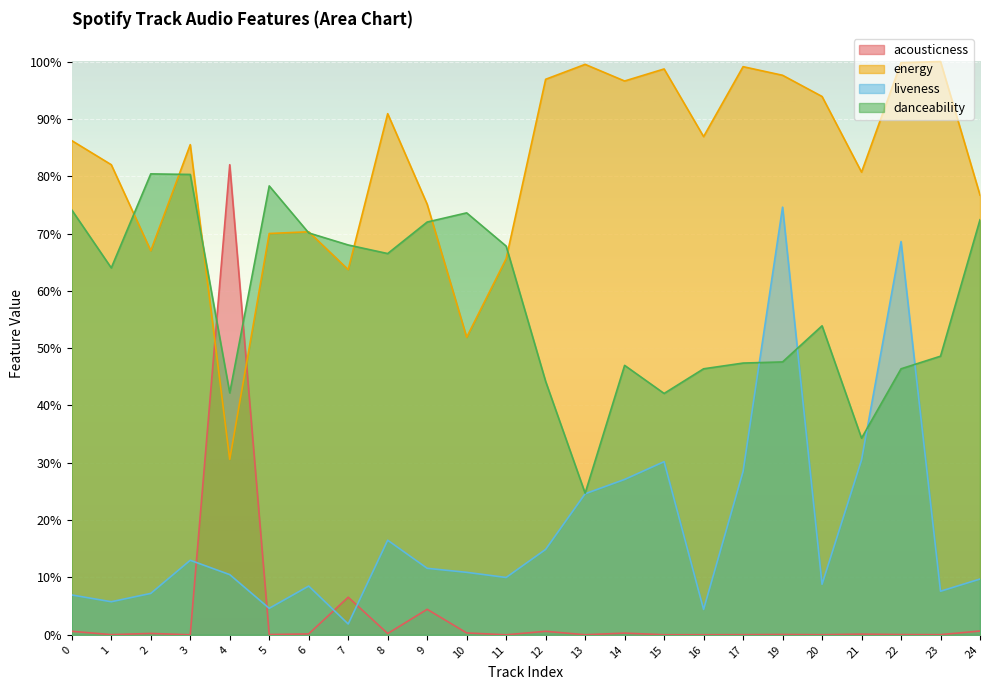

What is the sum of the liveness values at 9 and 14?

0.4